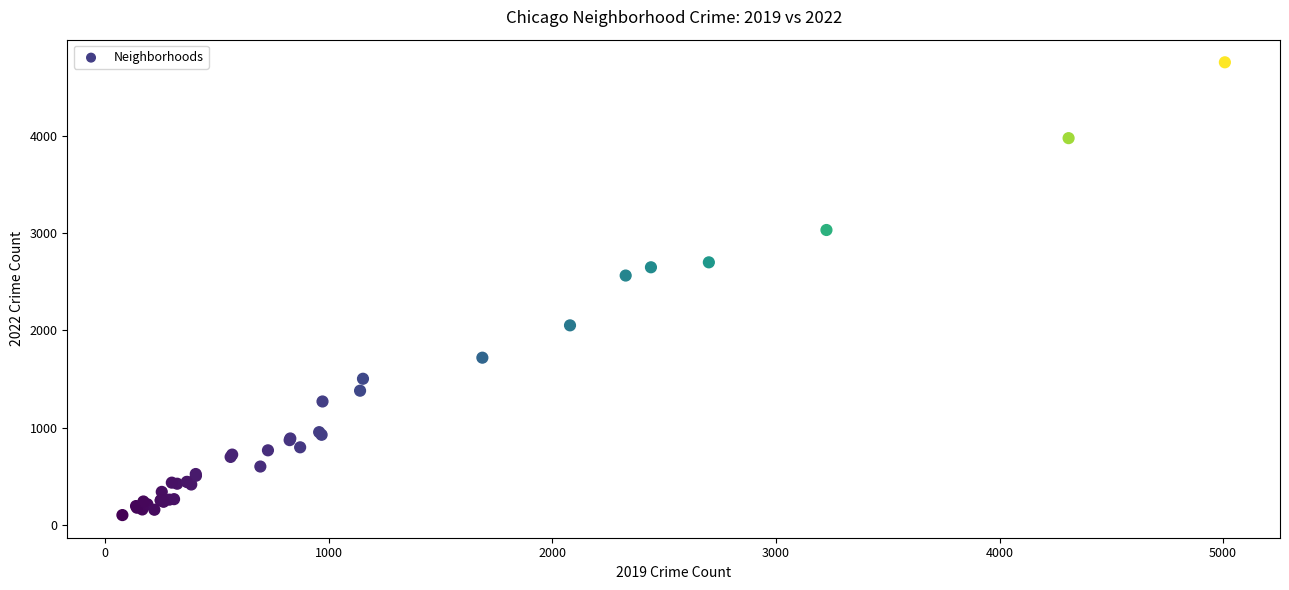

What Y value in the scatter plot is closest to 2430?

2566